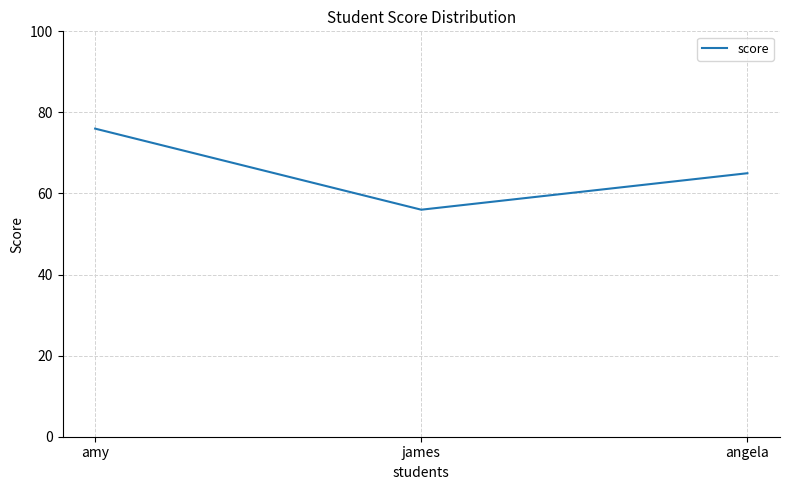

The value at amy is 76. True or false?

True